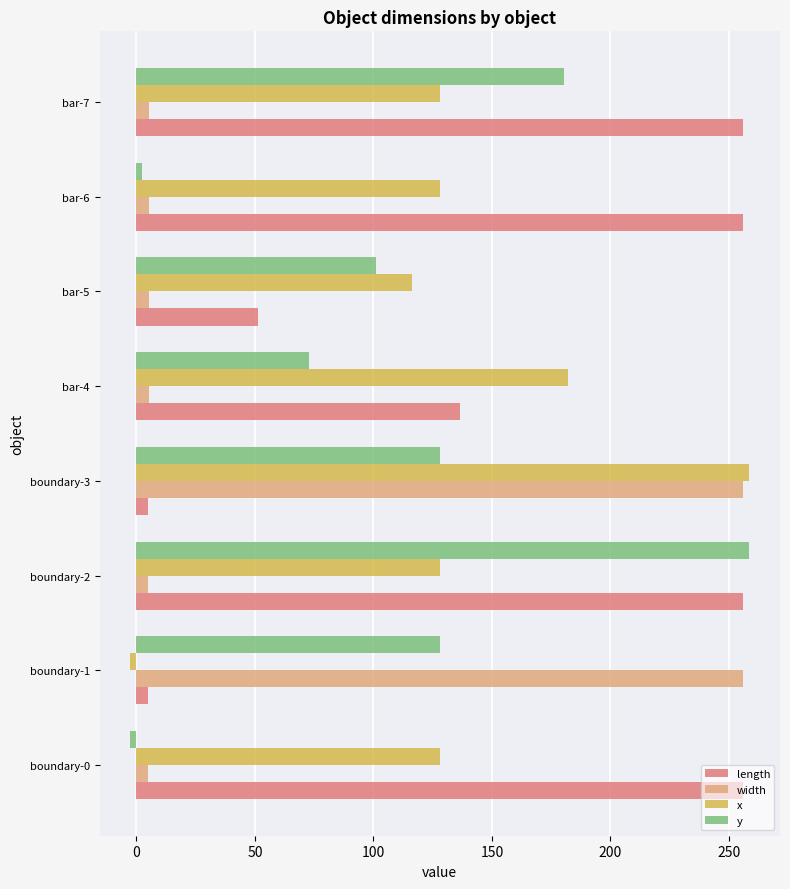

Rank the series by their average value, from lowest to highest.

width, y, x, length